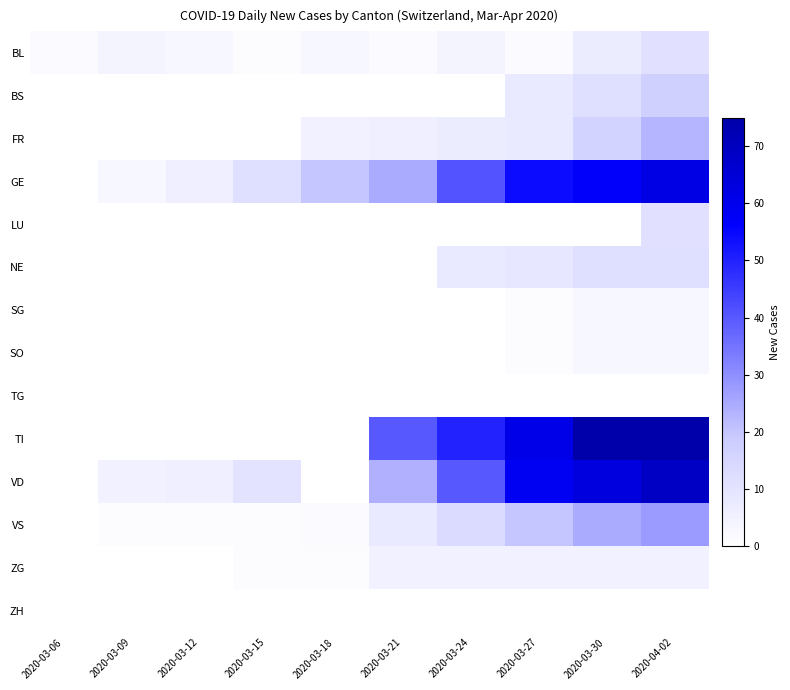

Which series has the largest total across all categories?

TI